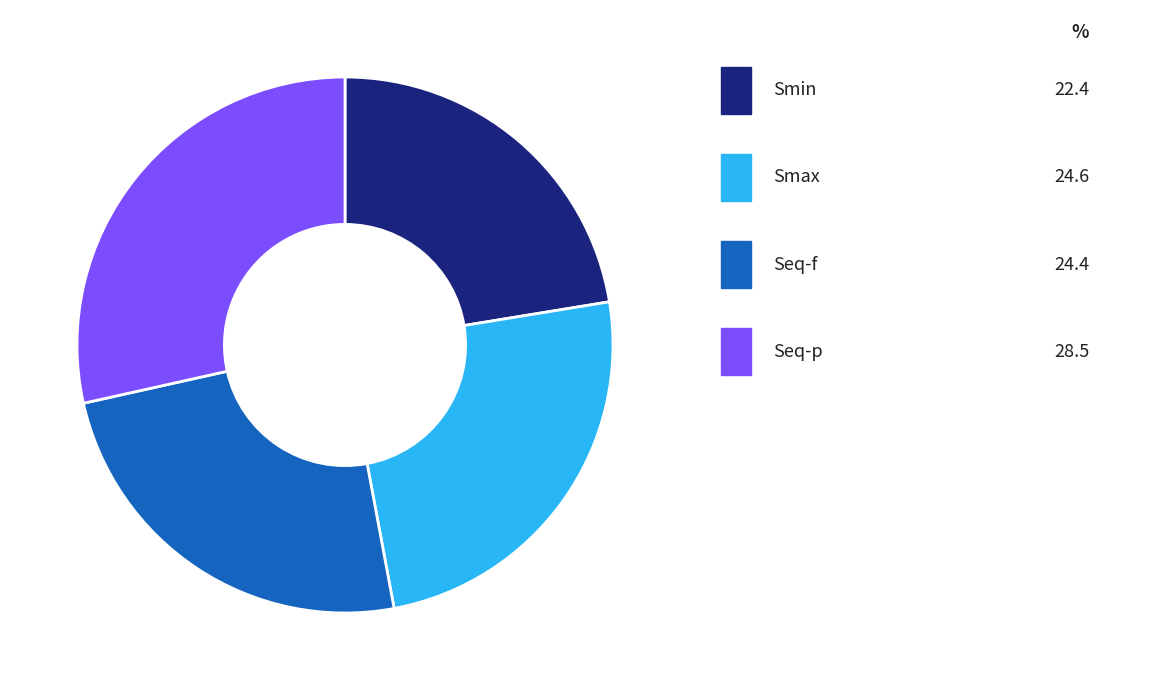

Is there a majority slice in this chart?

No